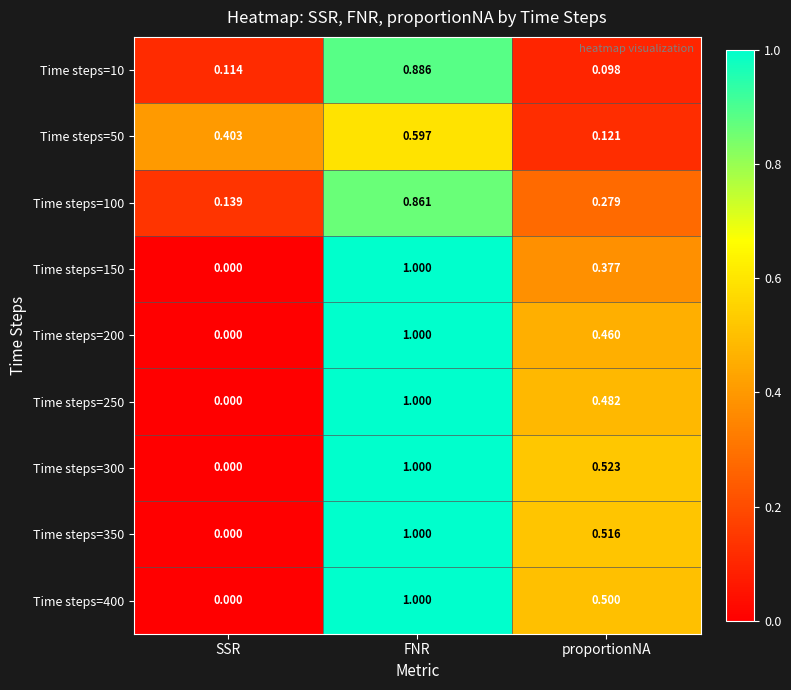

At which label does Time steps=250 reach its minimum?

SSR